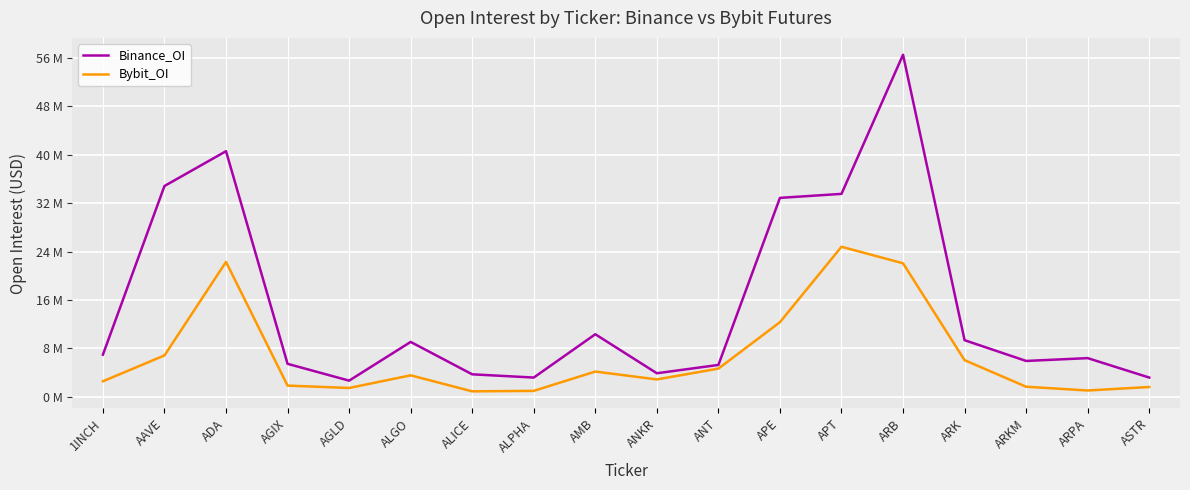

True or false: Bybit_OI has a value of 12302663 at APE.

True